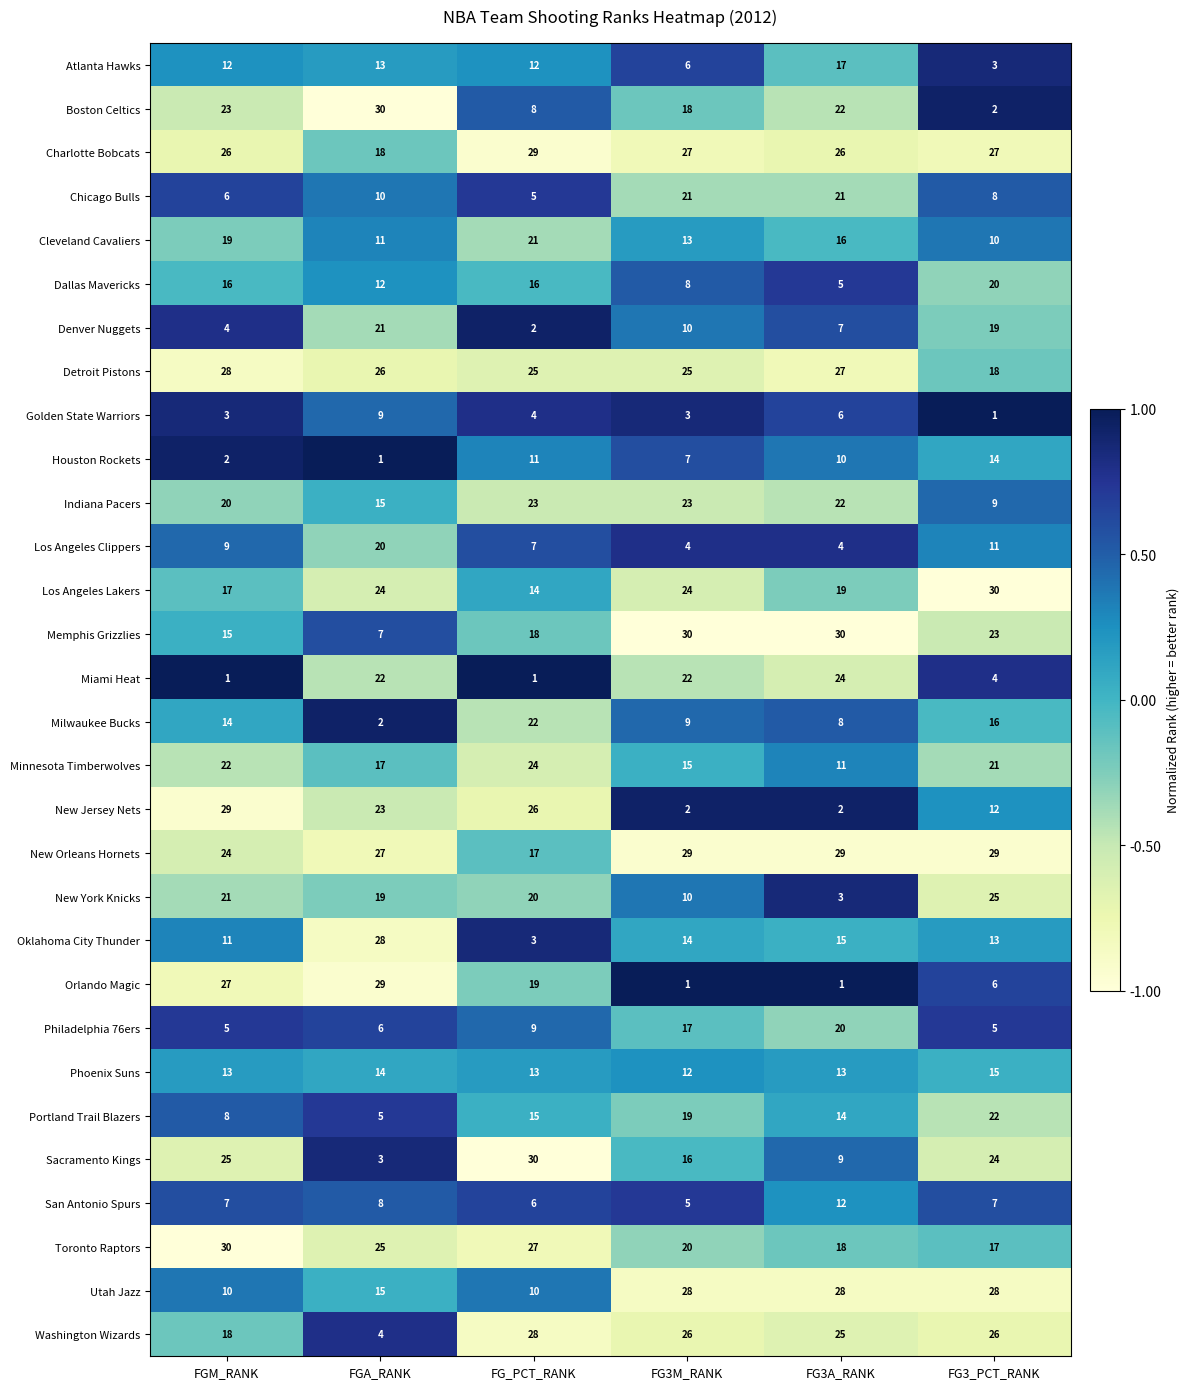

At which label does Sacramento Kings reach its minimum?

FGA_RANK